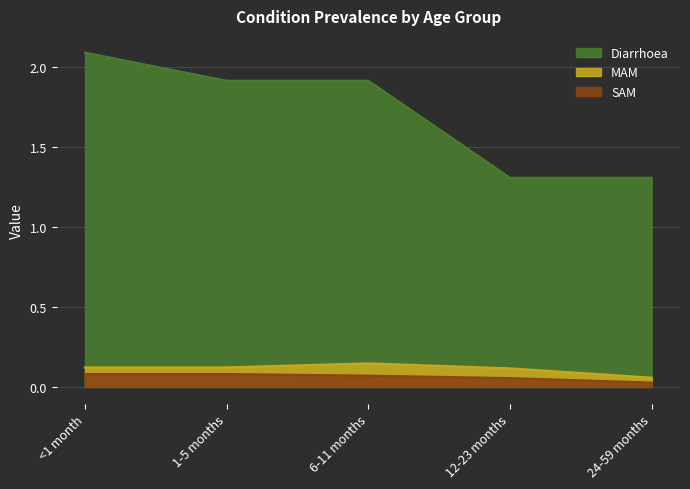

What is the difference between the MAM values at 12-23 months and 24-59 months?

0.1